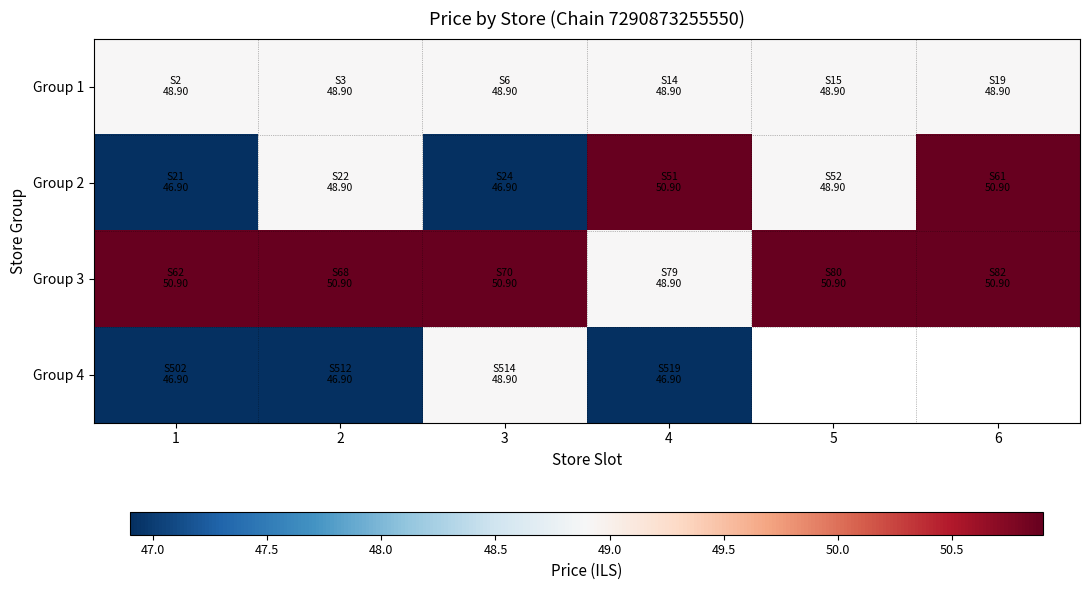

Is the value of Group 4 at 1 greater than the value of Group 3 at 5?

No